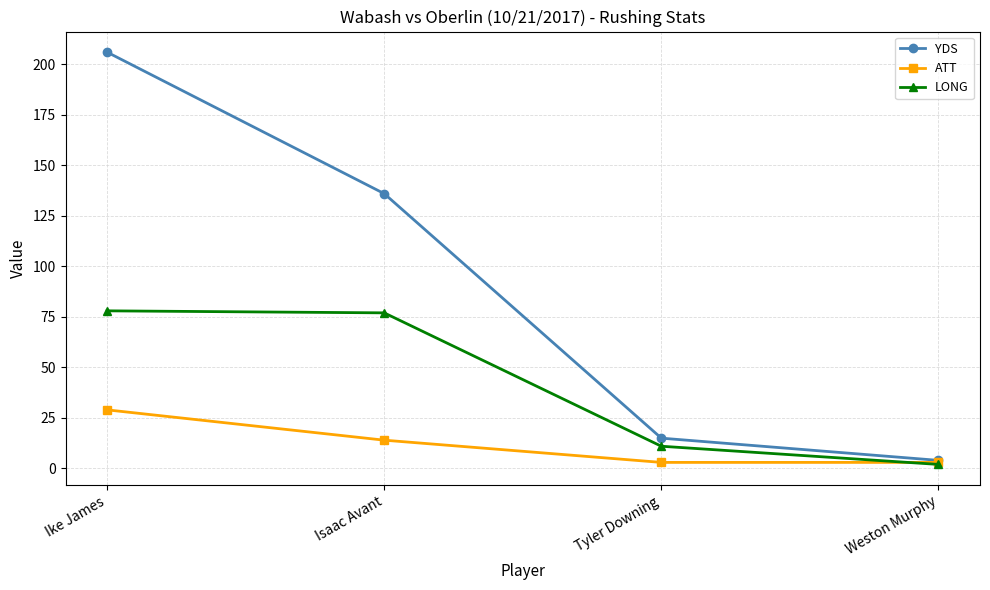

At which category is the sum across all series the highest?

Ike James